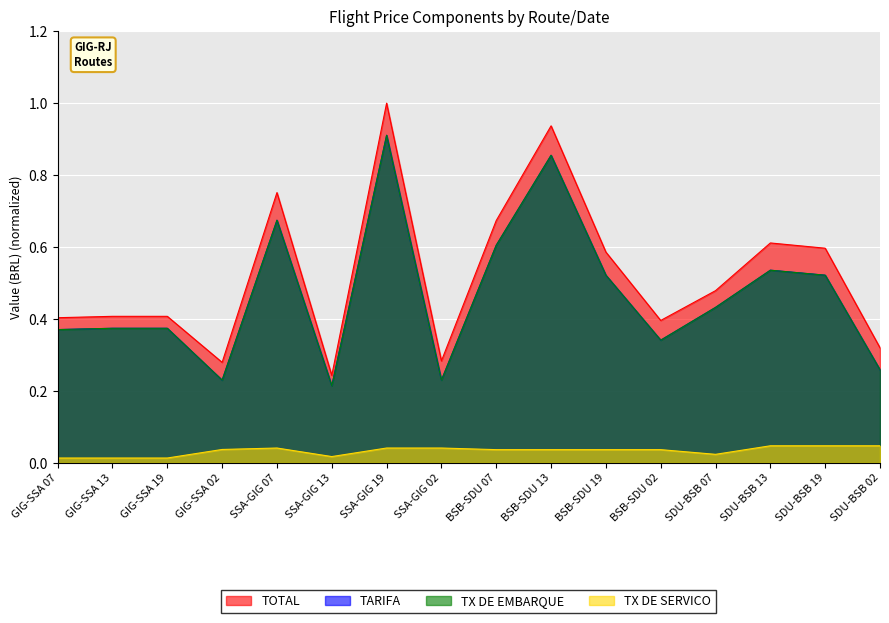

The value of TX DE SERVICO at GIG-SSA 13 is 0.0. True or false?

False